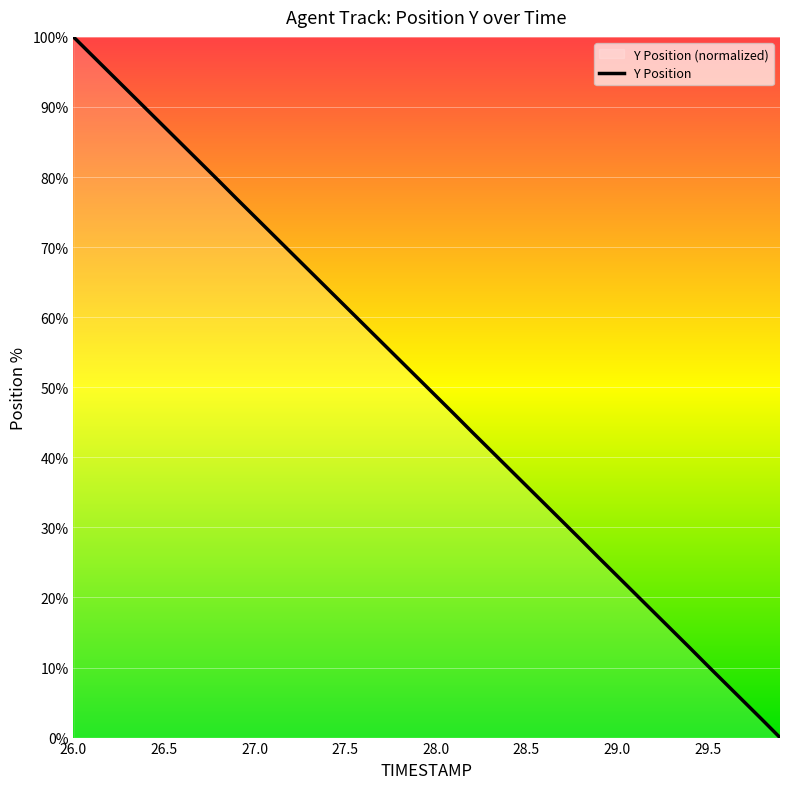

At which category does the chart reach its peak across all series?

26.0